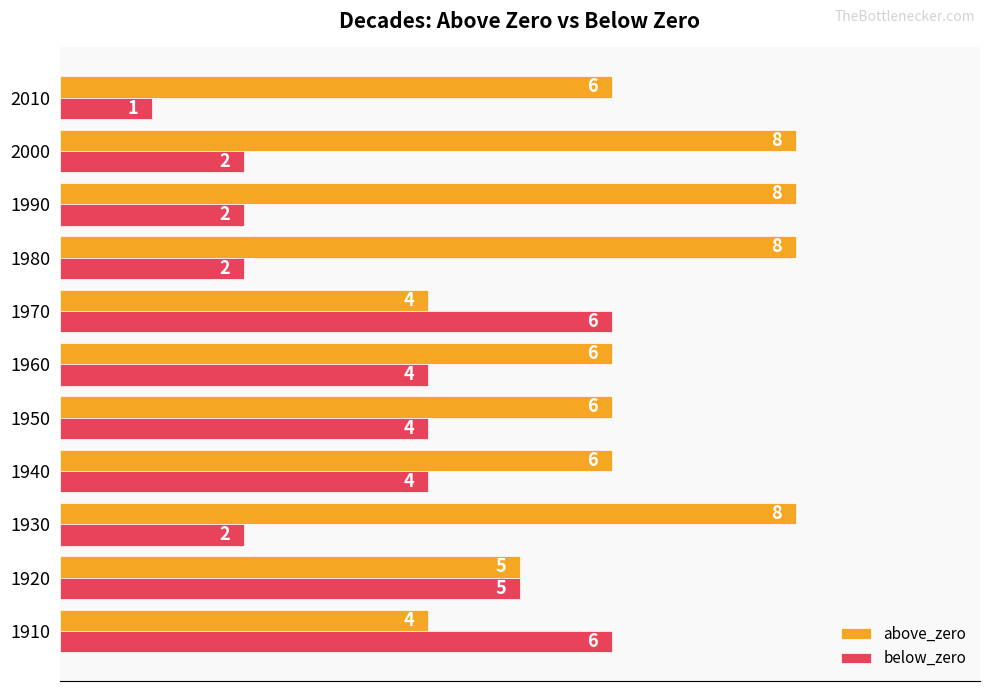

Which series has the widest spread of values?

below_zero